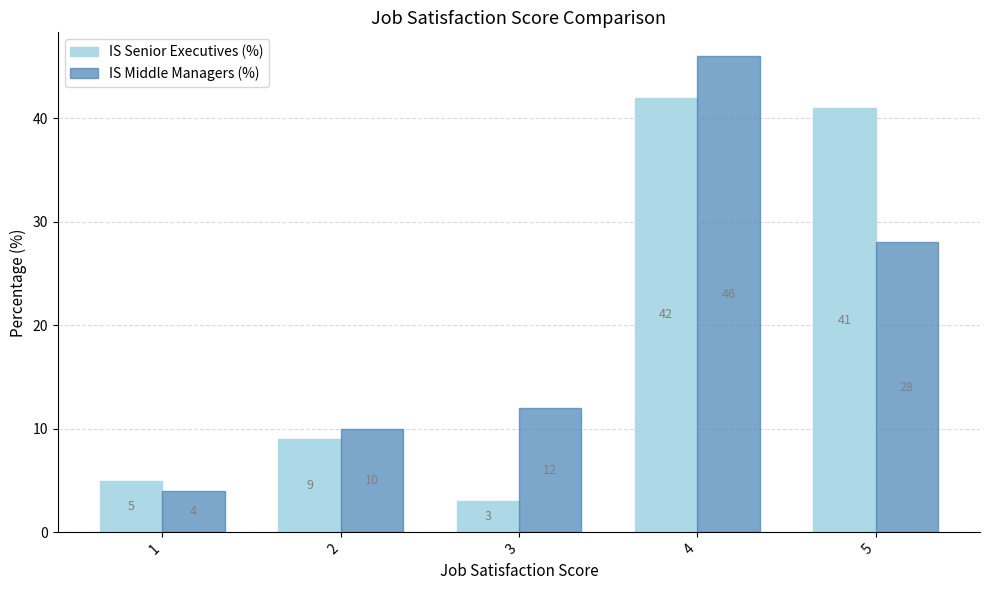

List the labels in order of IS Senior Executives (%) value, smallest first.

3, 1, 2, 5, 4